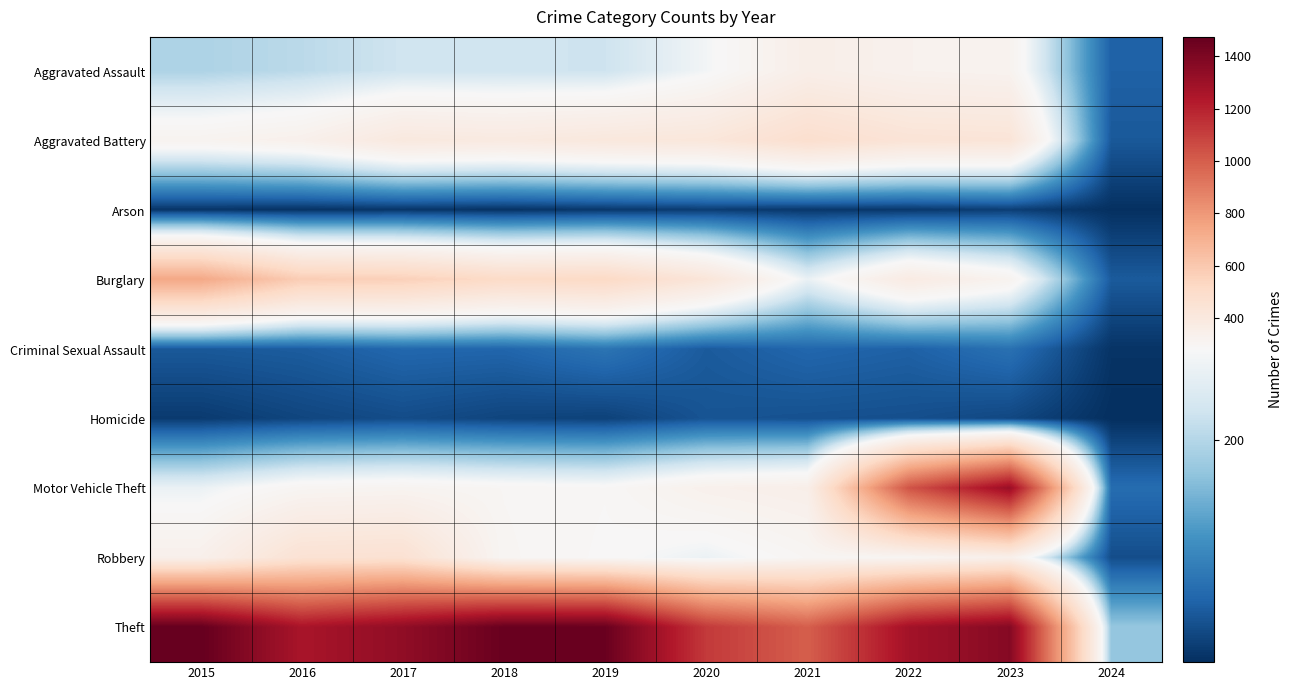

Reading left to right, extract all data points from this chart.

Aggravated Assault: 2015=194	2016=206	2017=225	2018=225	2019=223	2020=273	2021=352	2022=327	2023=319	2024=55
Aggravated Battery: 2015=316	2016=336	2017=400	2018=389	2019=407	2020=416	2021=479	2022=439	2023=432	2024=46
Arson: 2015=9	2016=7	2017=10	2018=7	2019=12	2020=17	2021=12	2022=12	2023=19	2024=4
Burglary: 2015=738	2016=576	2017=562	2018=506	2019=517	2020=425	2021=261	2022=379	2023=317	2024=48
Criminal Sexual Assault: 2015=46	2016=50	2017=62	2018=60	2019=77	2020=48	2021=61	2022=55	2023=73	2024=8
Homicide: 2015=15	2016=26	2017=33	2018=25	2019=22	2020=41	2021=38	2022=36	2023=28	2024=3
Motor Vehicle Theft: 2015=263	2016=304	2017=312	2018=298	2019=290	2020=333	2021=348	2022=1031	2023=1311	2024=68
Robbery: 2015=337	2016=454	2017=460	2018=301	2019=287	2020=263	2021=300	2022=304	2023=341	2024=34
Theft: 2015=1474	2016=1259	2017=1339	2018=1461	2019=1459	2020=1120	2021=998	2022=1279	2023=1373	2024=173